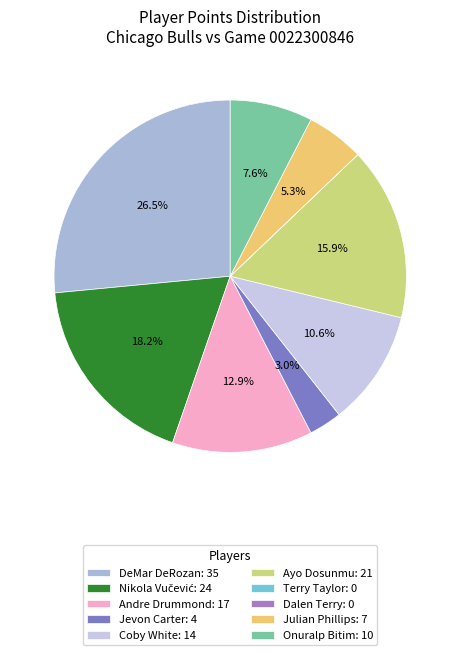

Which has a higher value, Julian Phillips or Nikola Vučević?

Nikola Vučević